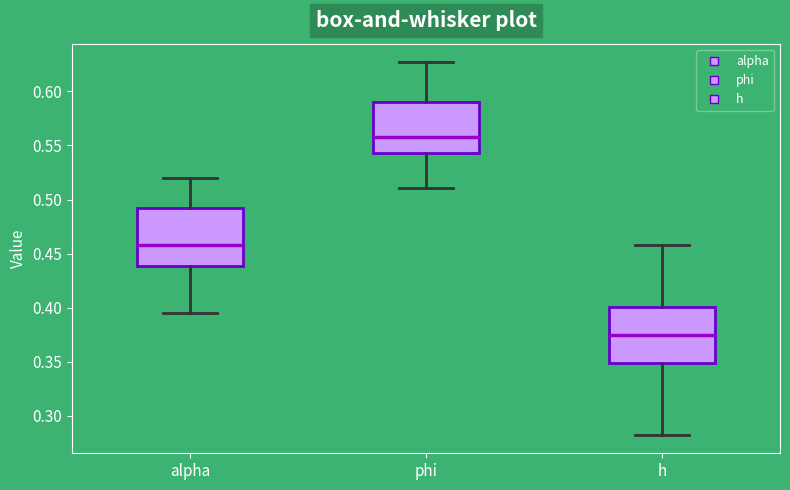

Reading left to right, transcribe this box plot: for each box, give where its median line is, the range the box spans, and where its two whiskers end, as read against the y-axis. The values are not printed on the chart, so give them approximately, as read against the axis.

alpha: median 0.460, box 0.440 to 0.490, whiskers 0.395 to 0.520
phi: median 0.560, box 0.545 to 0.590, whiskers 0.510 to 0.625
h: median 0.375, box 0.350 to 0.400, whiskers 0.285 to 0.460